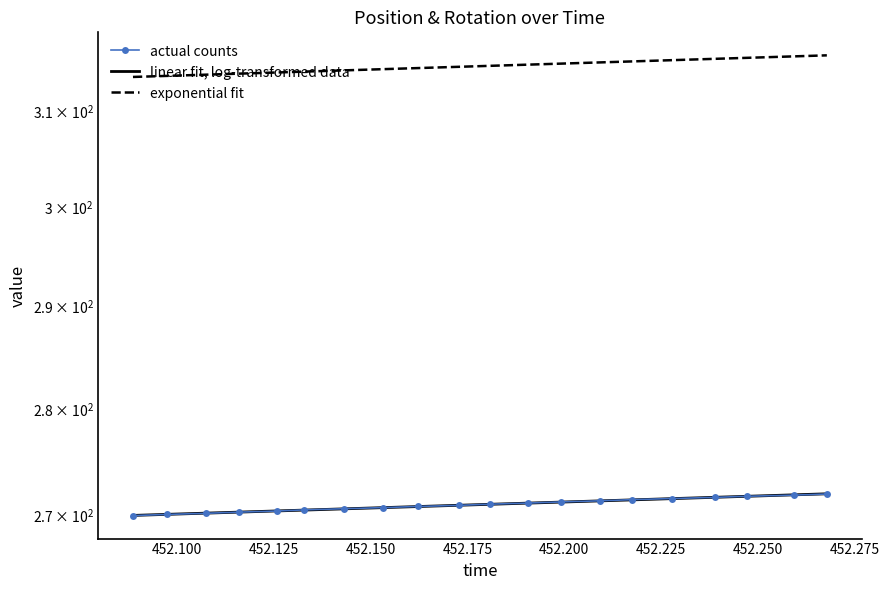

List the series in order of their peak value, highest first.

exponential fit, linear fit, log-transformed data, actual counts